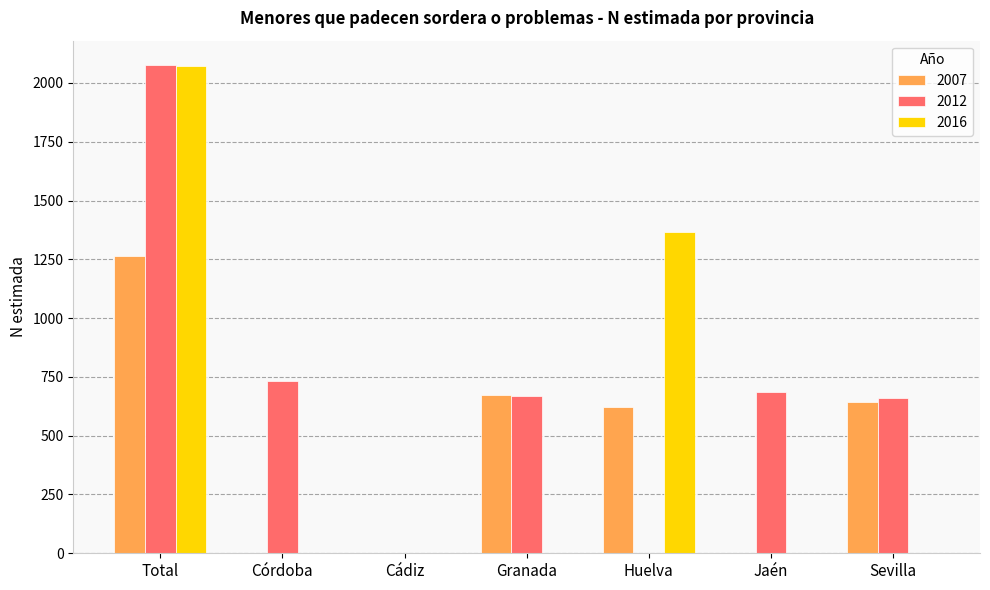

What is the difference between the 2016 values at Total and Sevilla?

2074